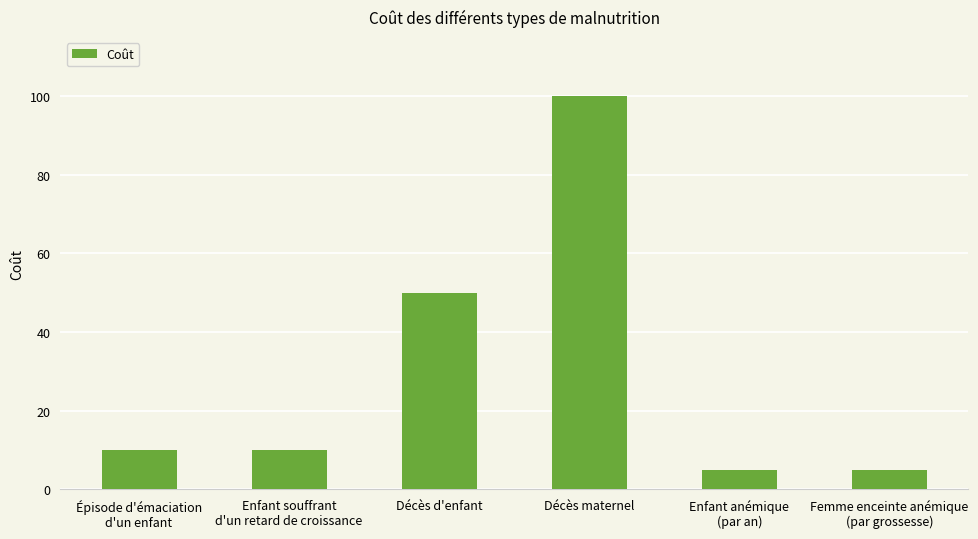

How many series are shown in this chart?

1